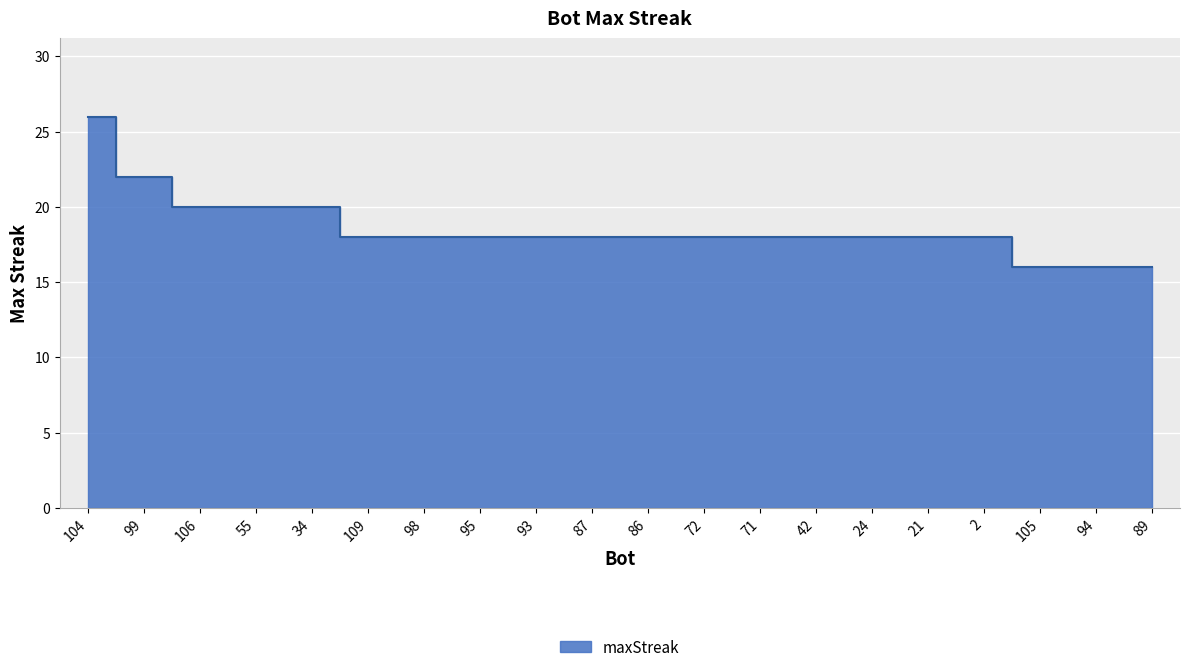

The chart shows a value of 9 at 104. True or false?

False